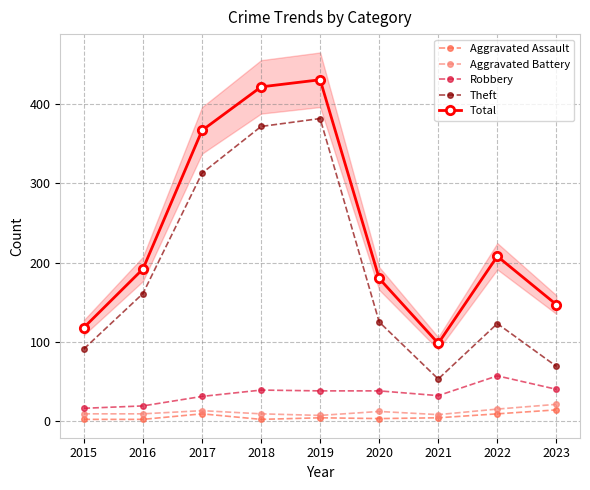

At which label is Aggravated Battery closest to 14?

2017